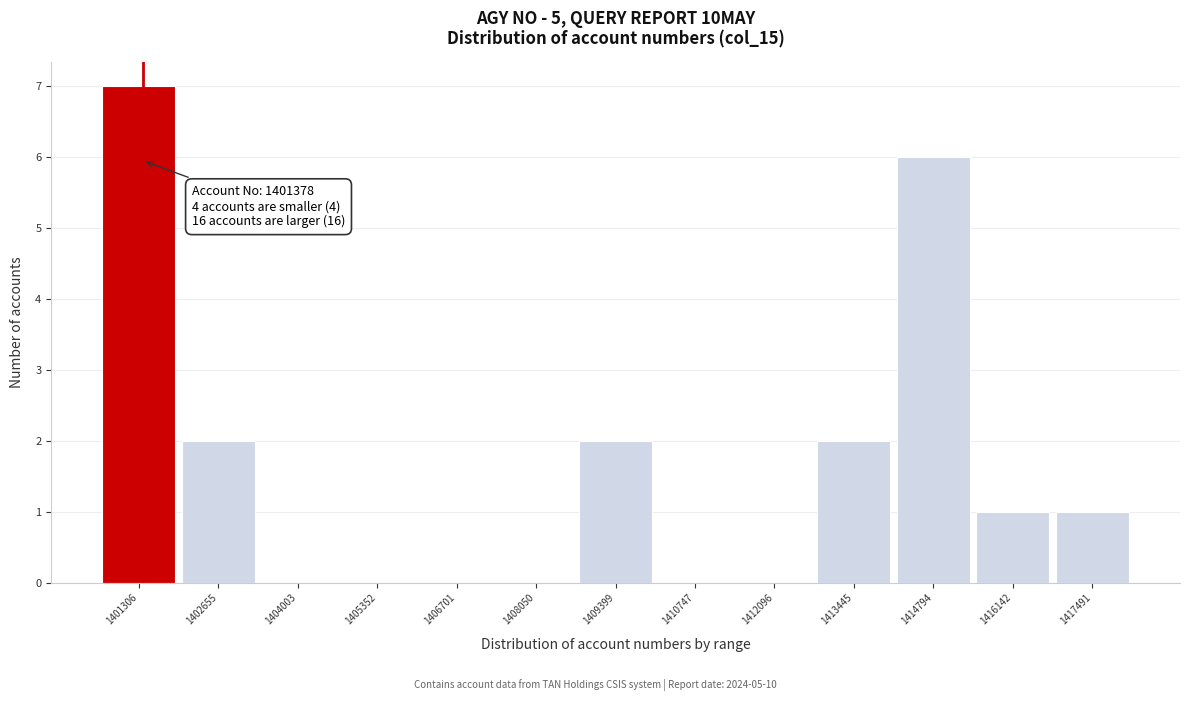

Over which range of the x-axis is the bar tallest?

1400600 to 1402000